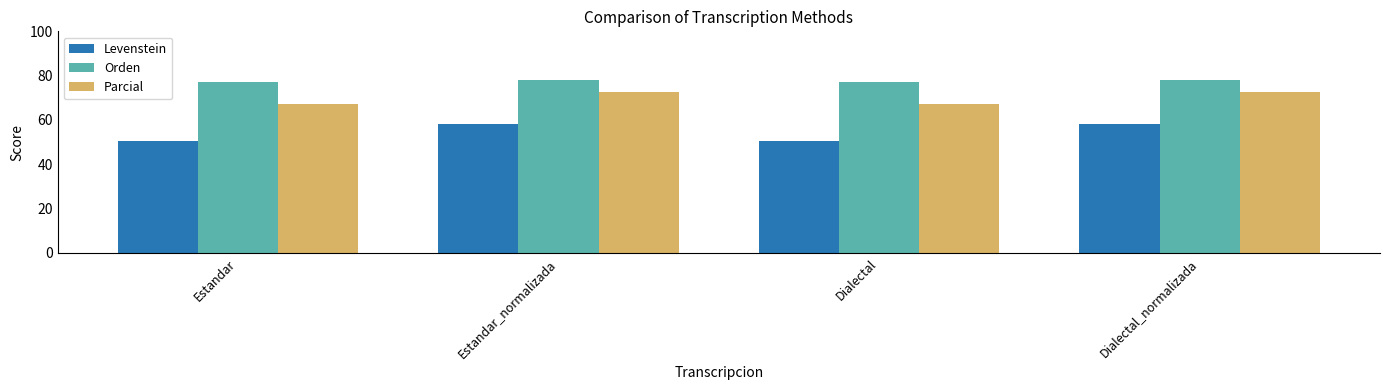

What is the average value of the Levenstein series?

54.4